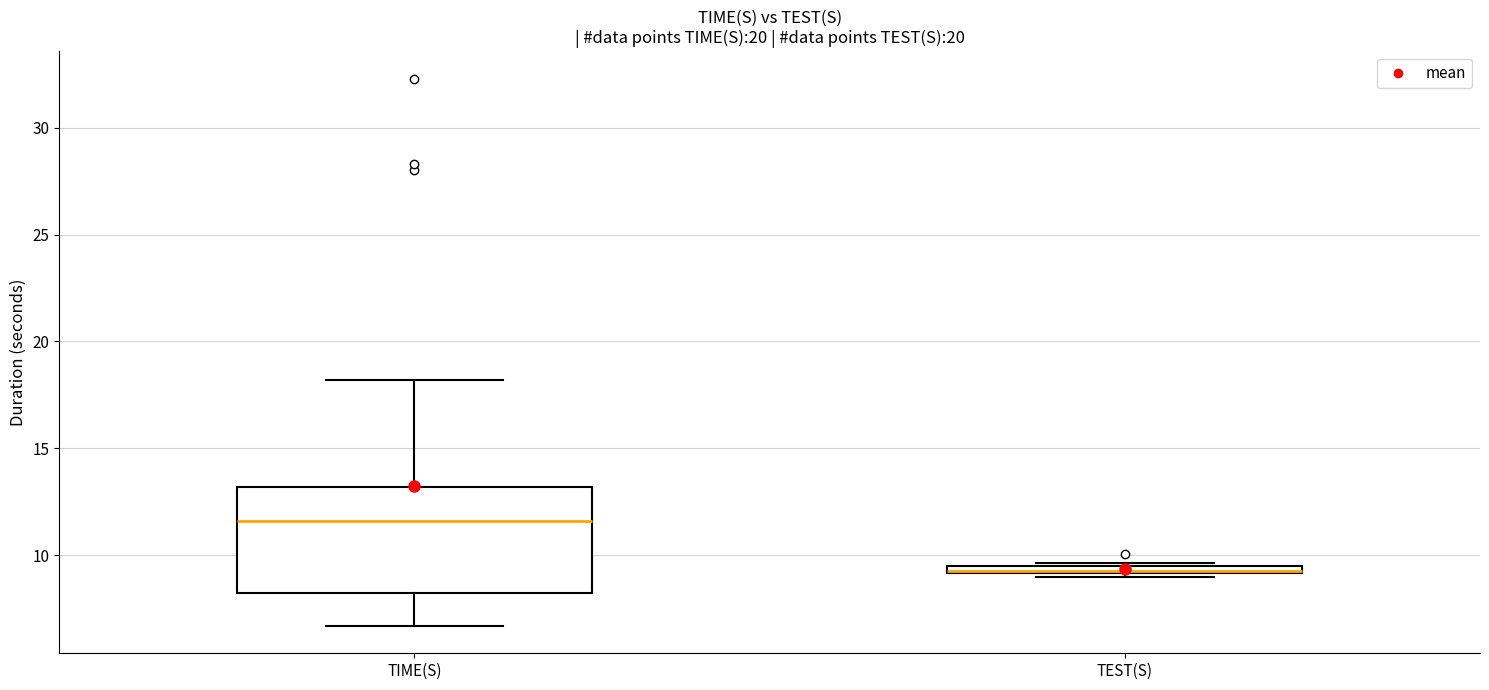

Where is the upper edge of the box for TEST(S) on the y-axis? The values are not printed on the chart, so give them approximately, as read against the axis.

9.5